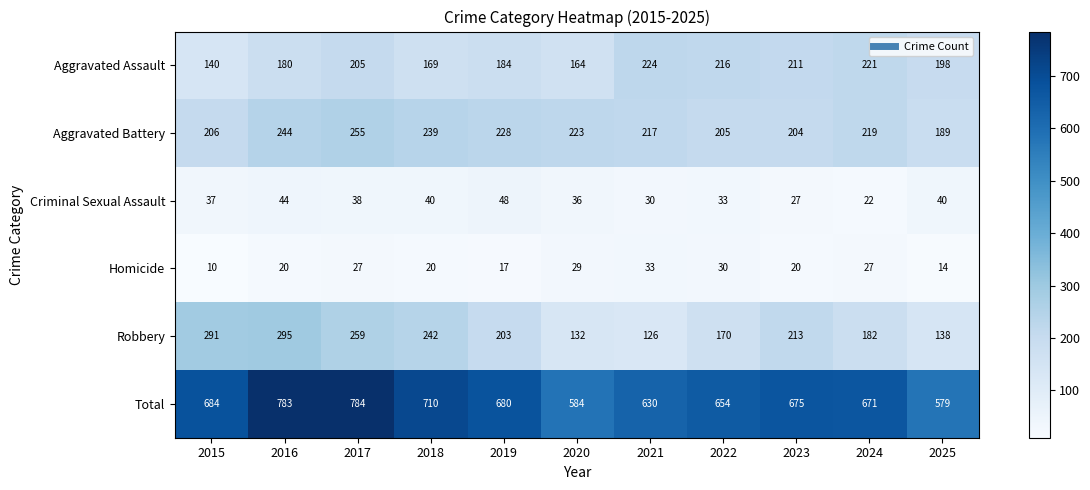

At how many categories does at least one series exceed 114?

11